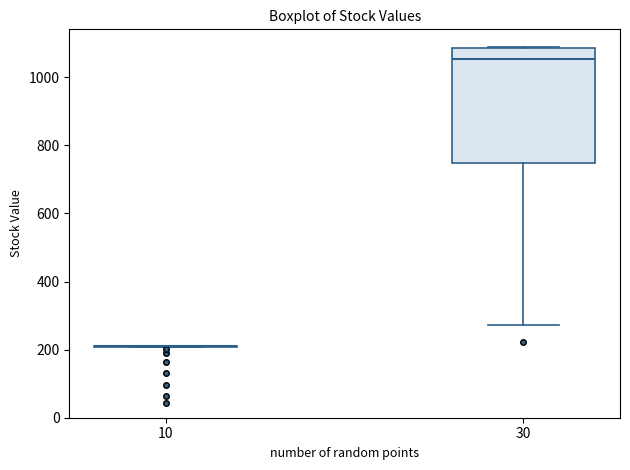

Comparing the boxes themselves (not the whiskers), which one is the tallest?

30